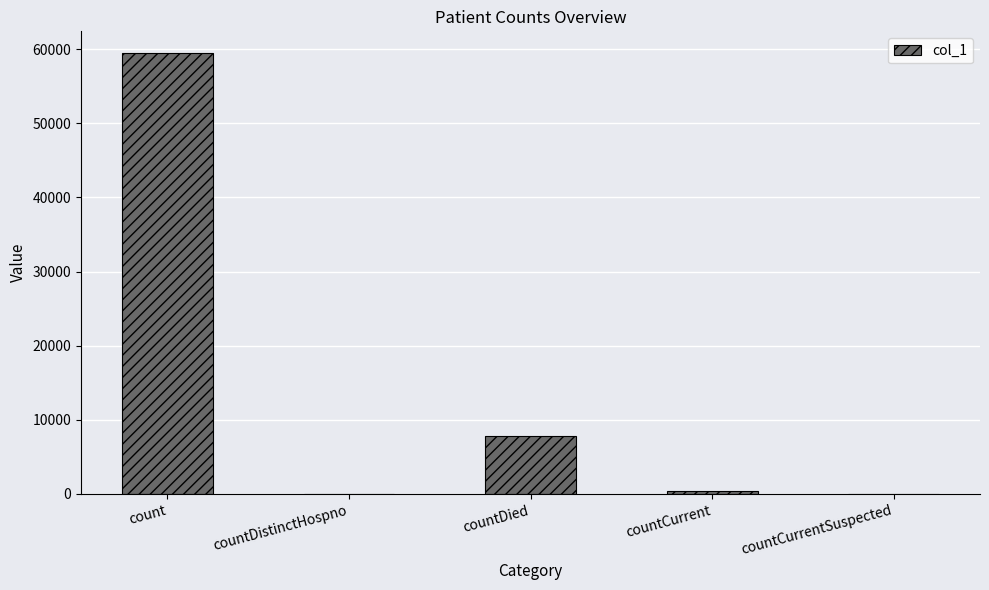

Where is the data nearest to the value 29709?

countDied